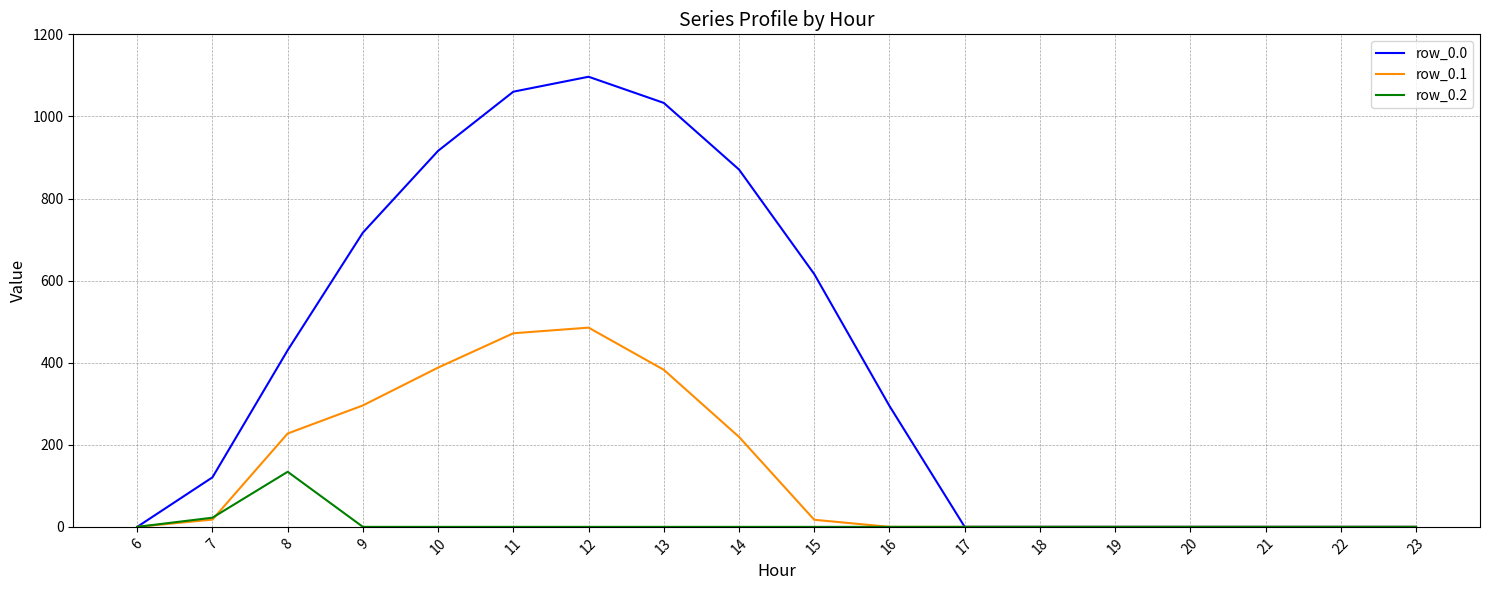

Which series has the largest total across all categories?

row_0.0